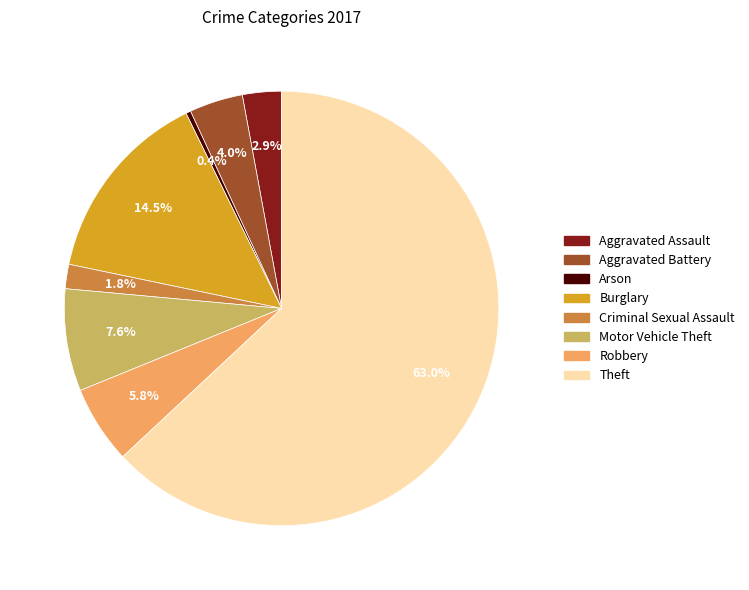

Count the number of slices in the pie.

8